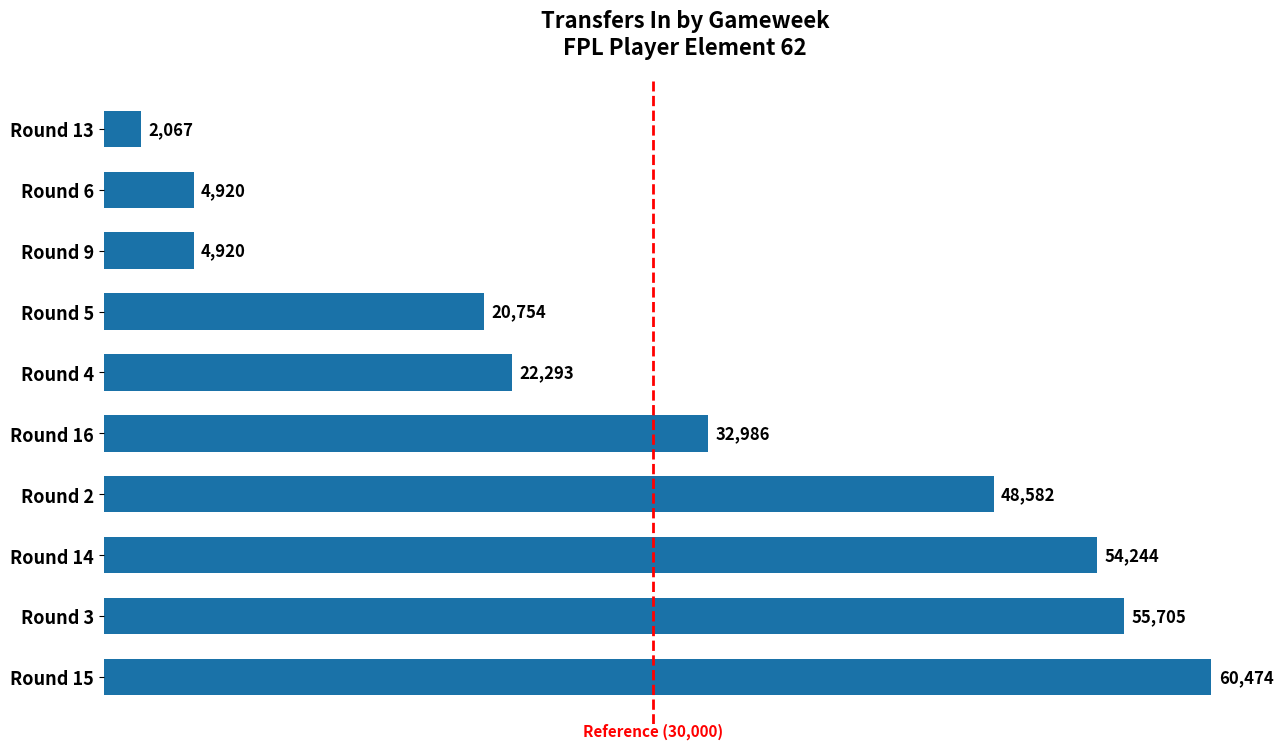

The chart shows a value of 20754 at Round 5. True or false?

True